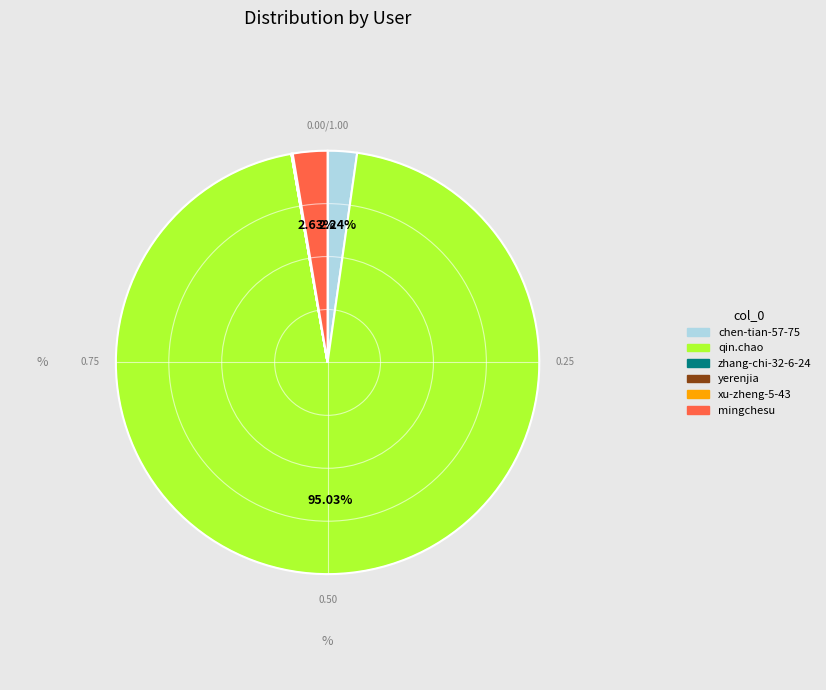

Which slice is the largest?

qin.chao